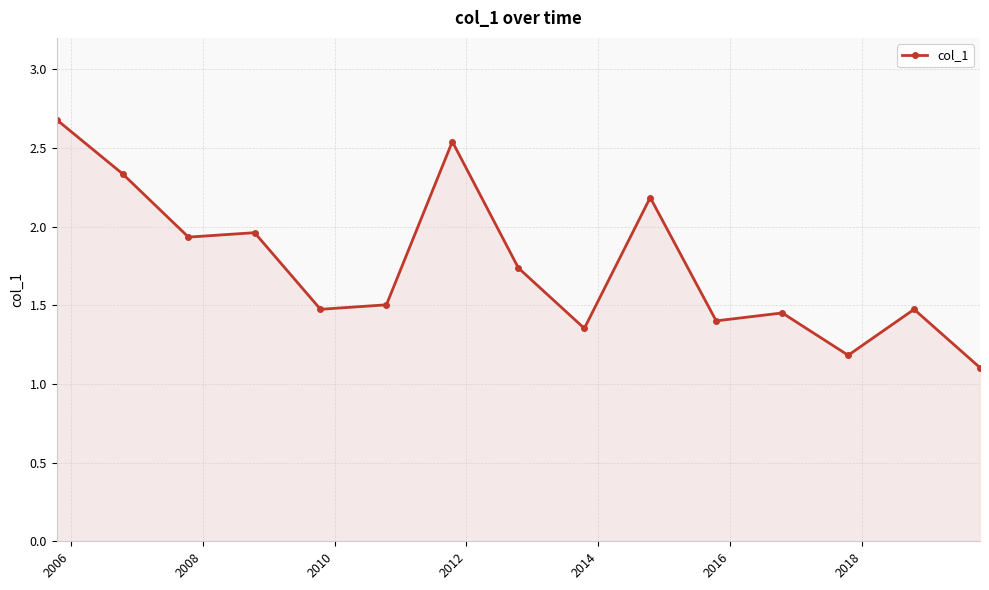

What is the value of the 1st point from the left?

2.7